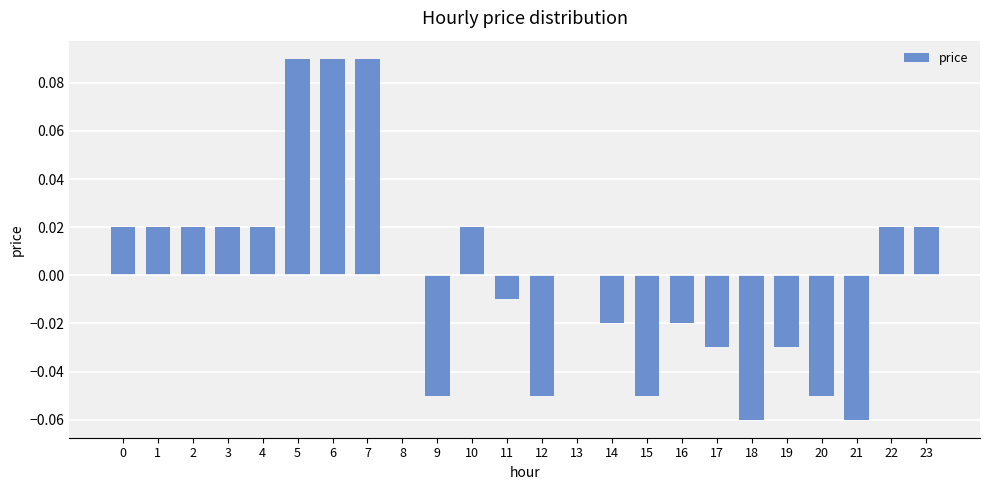

Which has a higher value, 11 or 22?

22